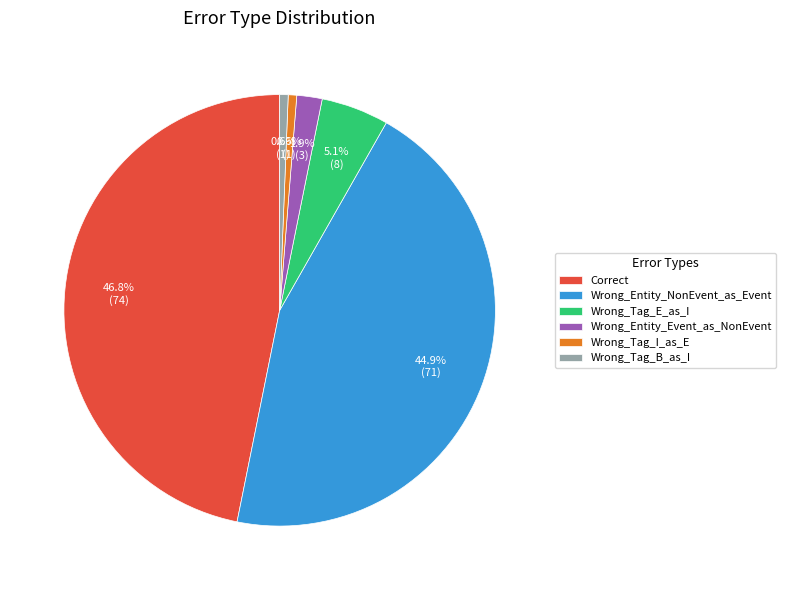

To the nearest percent, what portion does Wrong_Tag_I_as_E represent?

1%